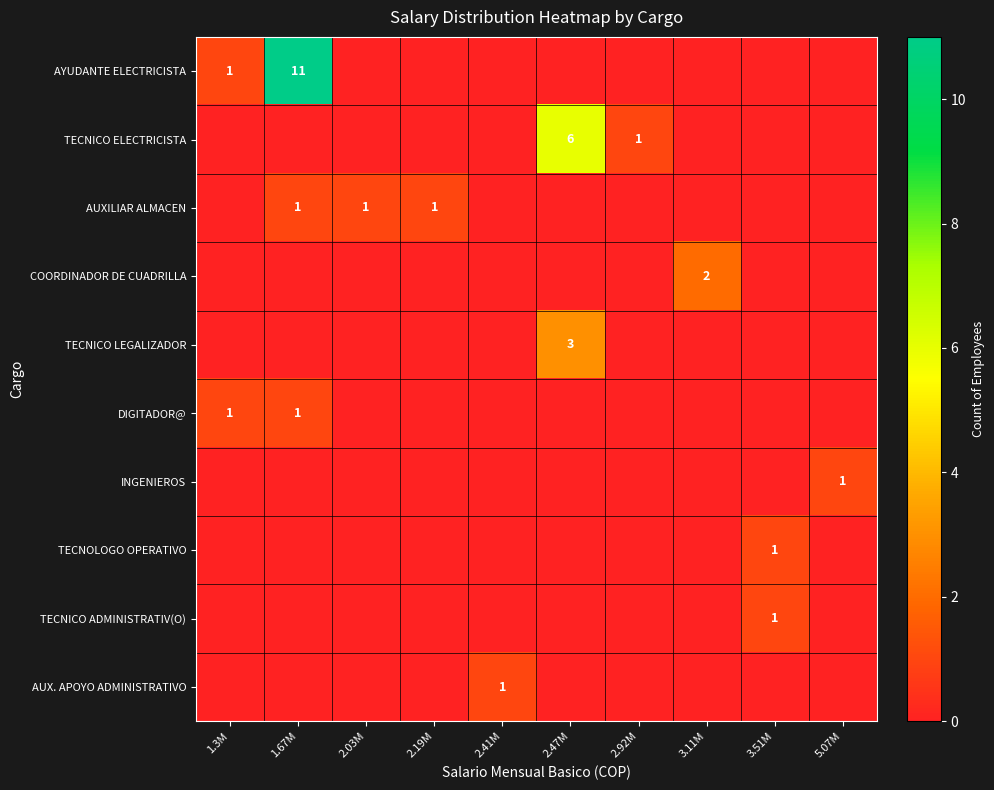

What is the sum of all COORDINADOR DE CUADRILLA values?

2